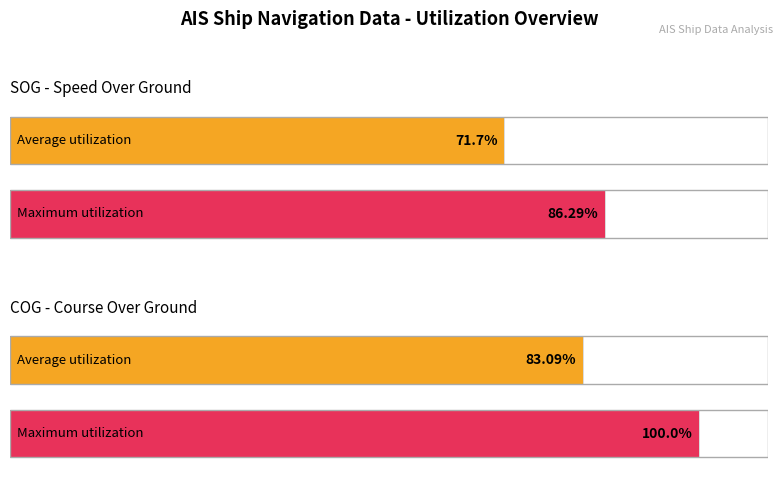

Count the number of data series in this chart.

2